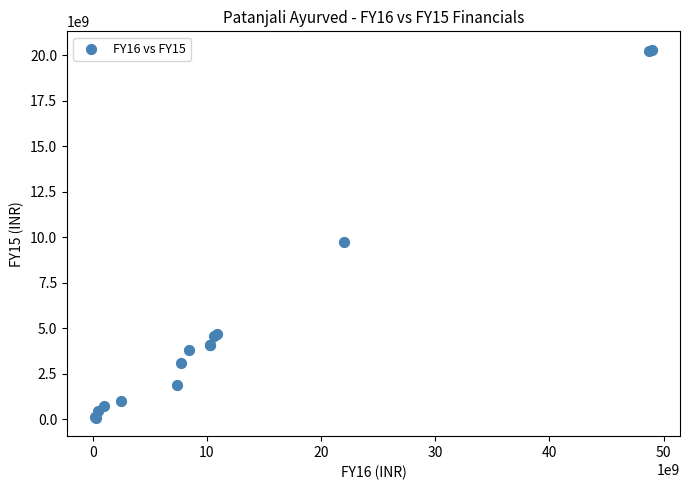

What Y value in the scatter plot is closest to 10192249044?

9734719285